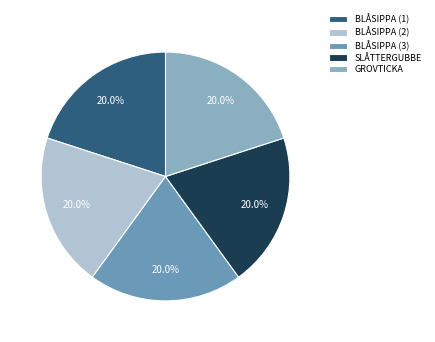

Is there a majority slice in this chart?

No